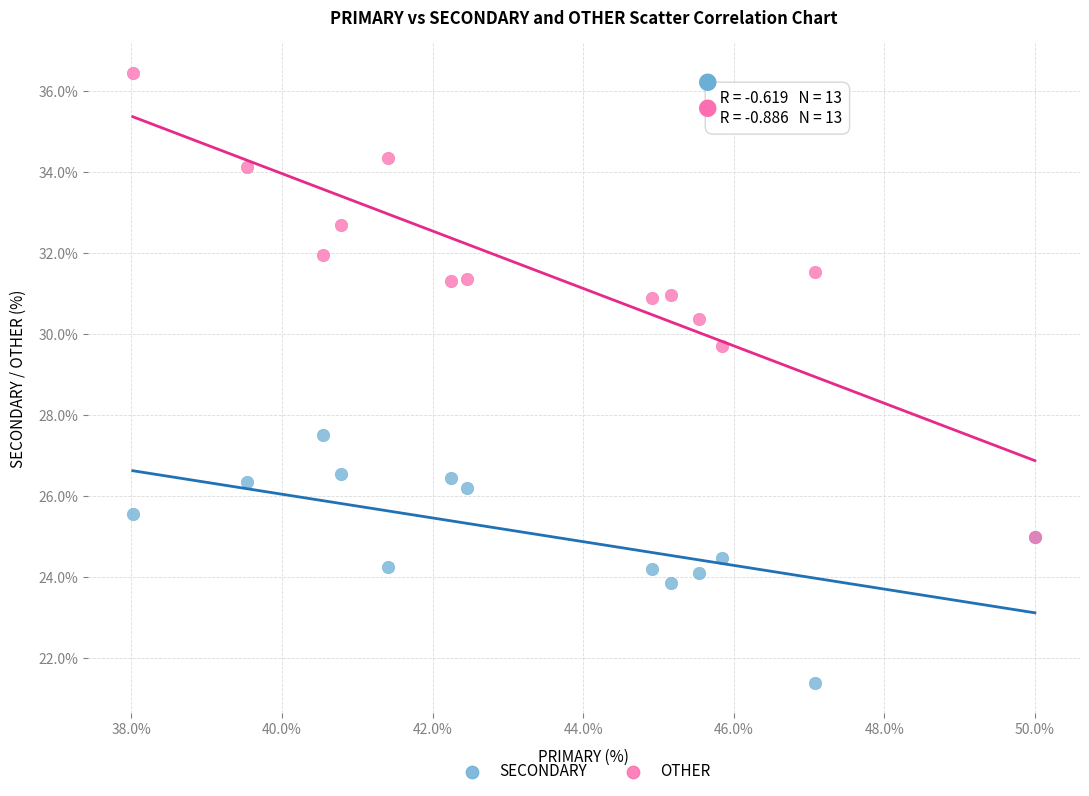

What are all the series names shown in the legend?

SECONDARY, OTHER